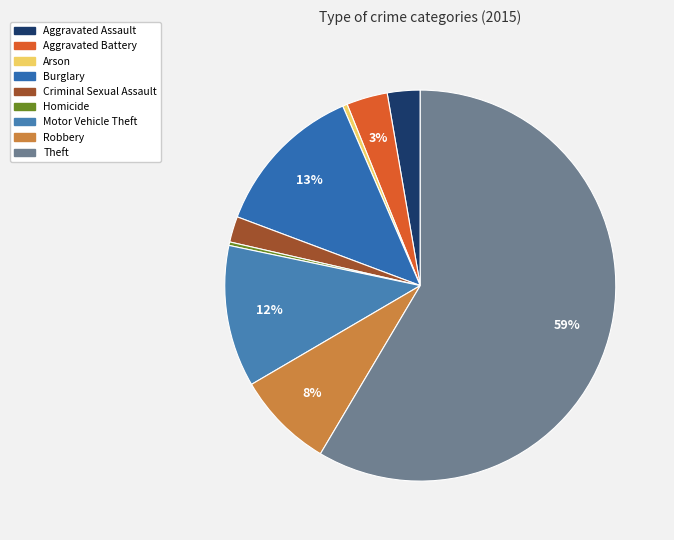

What is the largest slice in the pie chart?

Theft